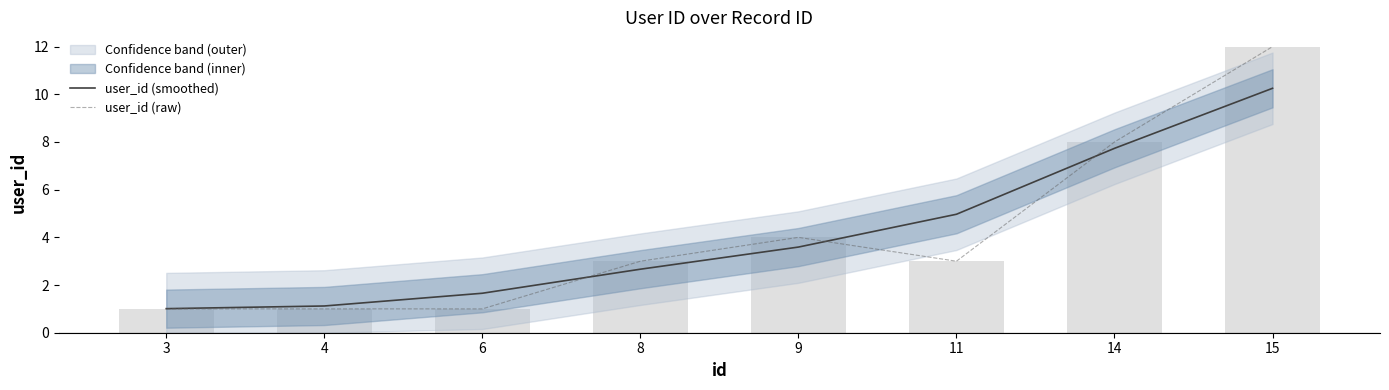

What is the sum of the user_id (raw) values at 6 and 4?

2.0